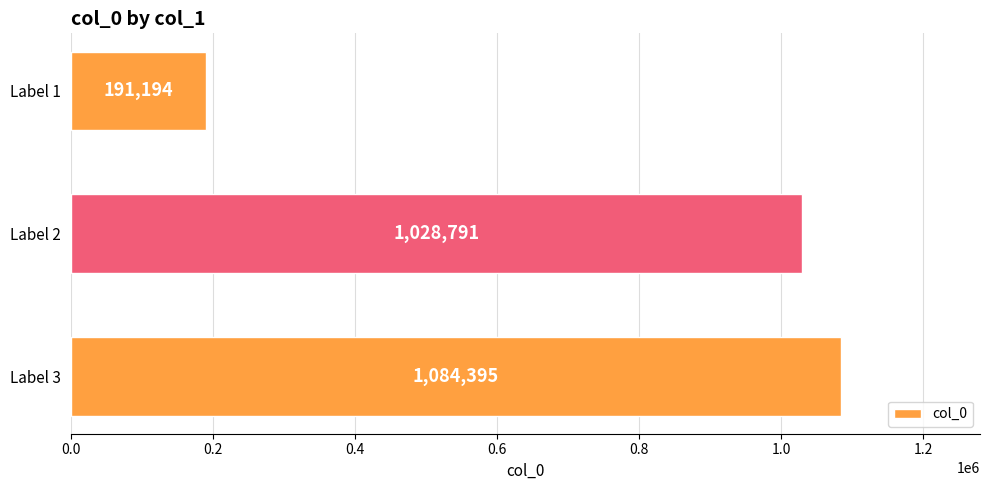

Reading top to bottom, extract all data points from this chart.

191194	1028791	1084395